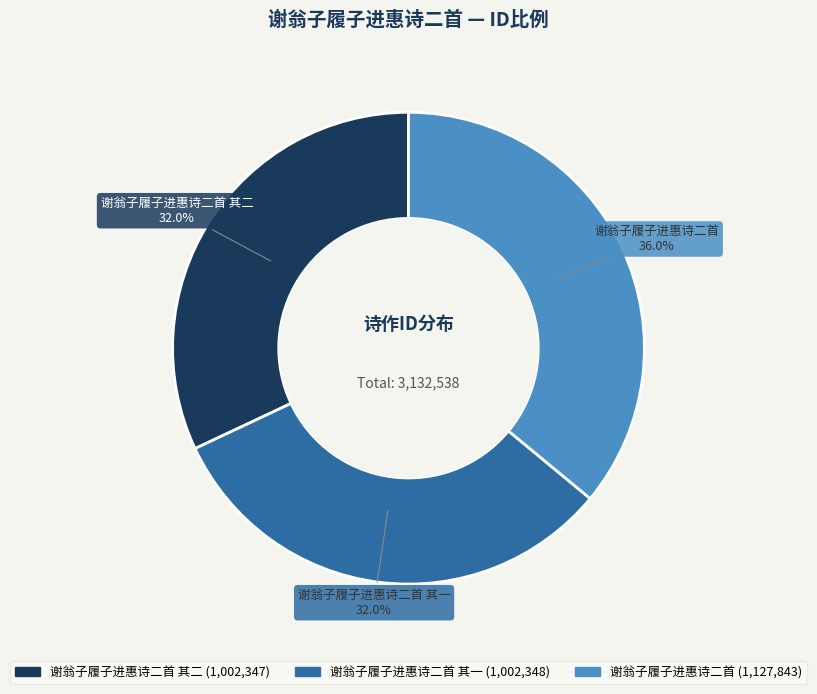

To the nearest percent, what percentage of the pie is 谢翁子履子进惠诗二首?

36%